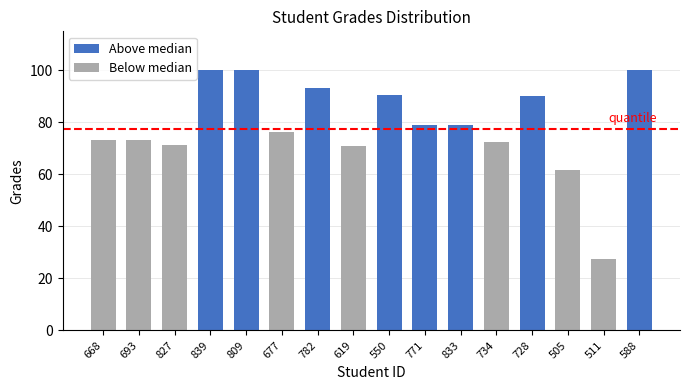

How many data points in Above median are above 93?

4